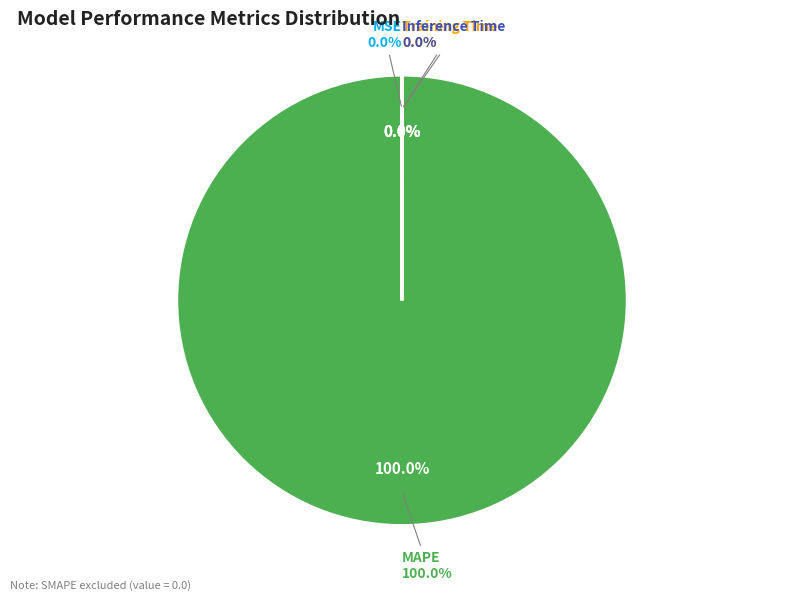

The Training Time slice represents 0% of the pie. True or false?

True